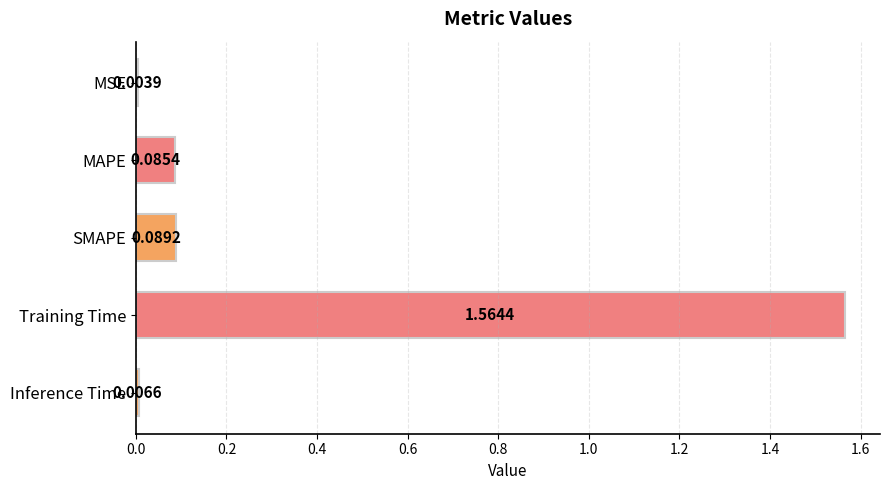

Which category has the highest value across all series?

Training Time